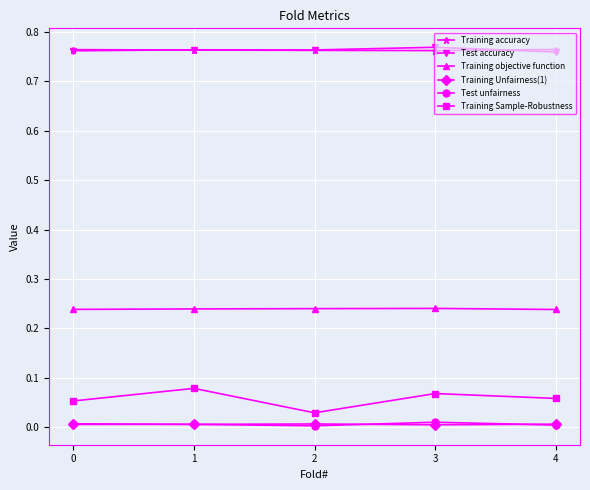

Is it true that Test unfairness equals 0.0 at 1?

True